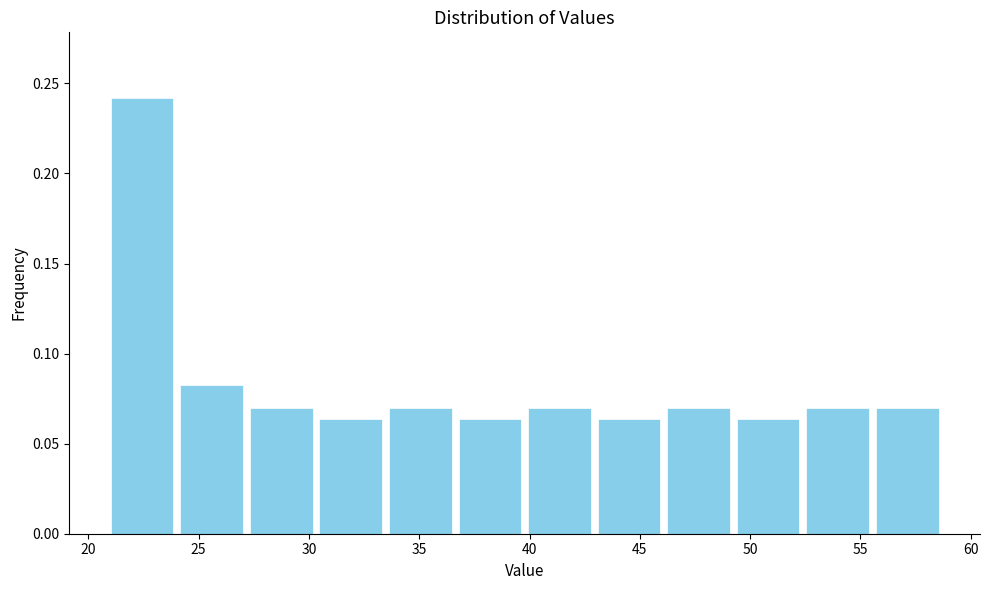

Reading left to right, transcribe this chart: for each bar, give the range it covers on the x-axis and its height. Neither the bar edges nor the heights are printed on the chart, so give them approximately, as read against the axes.

21.0 to 24.0: 0.240
24.0 to 27.0: 0.085
27.0 to 30.5: 0.070
30.5 to 33.5: 0.065
33.5 to 36.5: 0.070
36.5 to 40.0: 0.065
40.0 to 43.0: 0.070
43.0 to 46.0: 0.065
46.0 to 49.0: 0.070
49.0 to 52.5: 0.065
52.5 to 55.5: 0.070
55.5 to 58.5: 0.070